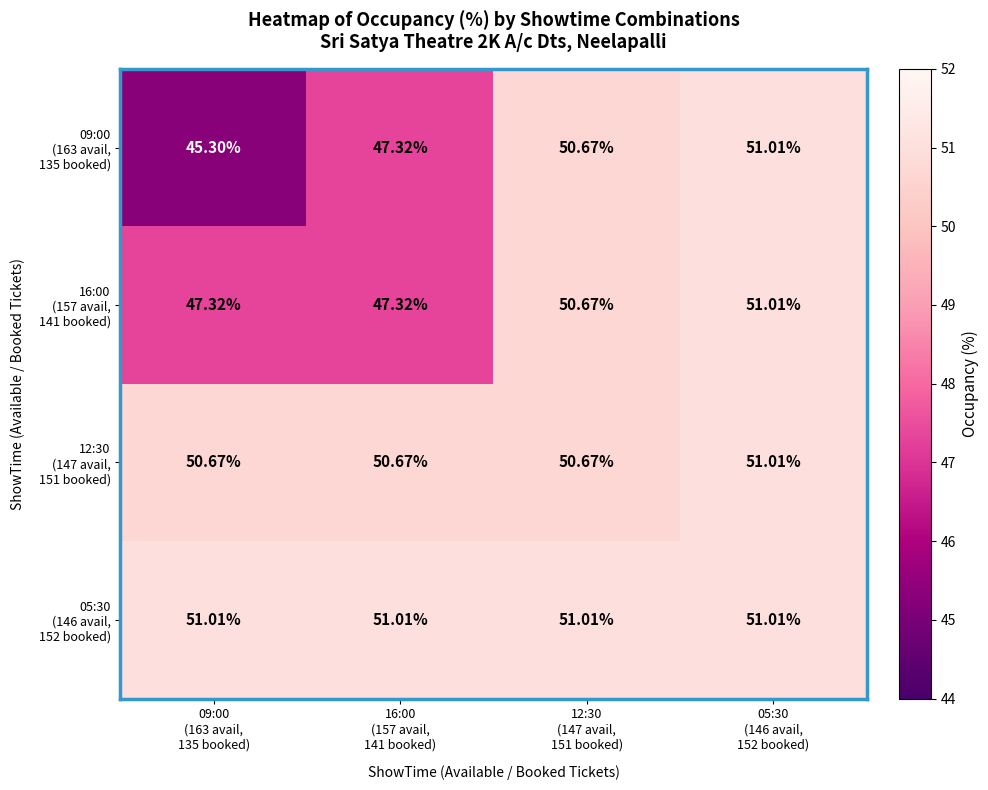

How many data points does each series have?

4